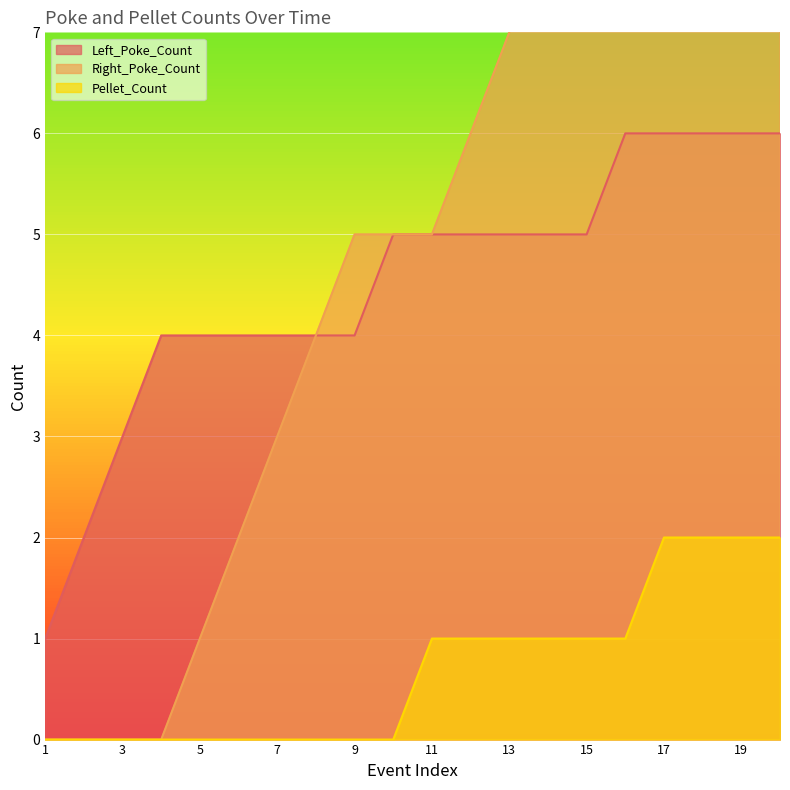

Reading left to right, what are all the values shown in this chart?

Left_Poke_Count: 1	2	3	4	4	4	4	4	4	5	5	5	5	5	5	6	6	6	6	6
Right_Poke_Count: 0	0	0	0	1	2	3	4	5	5	5	6	7	8	9	9	9	10	11	12
Pellet_Count: 0	0	0	0	0	0	0	0	0	0	1	1	1	1	1	1	2	2	2	2